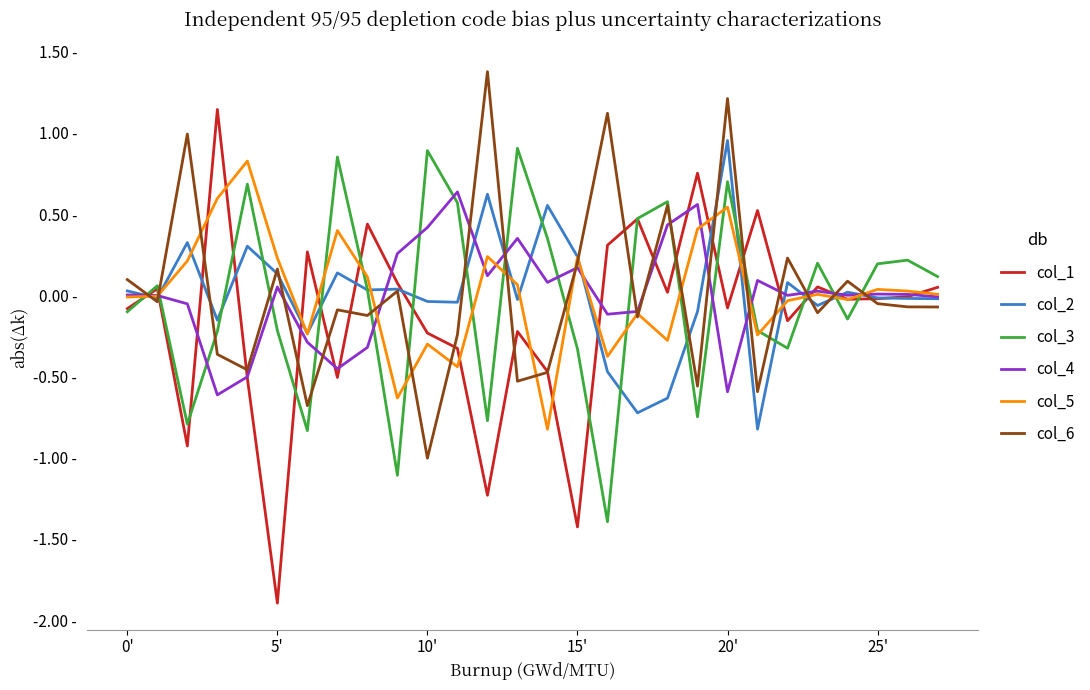

Does the chart display data point markers on the line(s)?

No